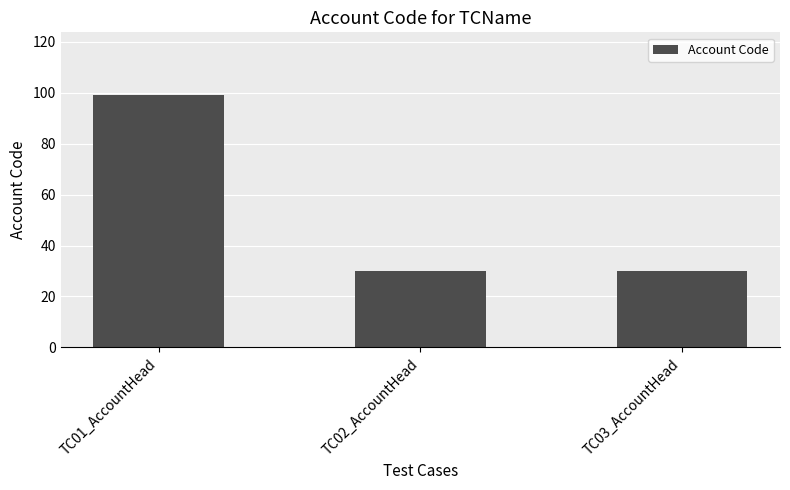

What is the approximate value at TC02_AccountHead, to the nearest 5?

30